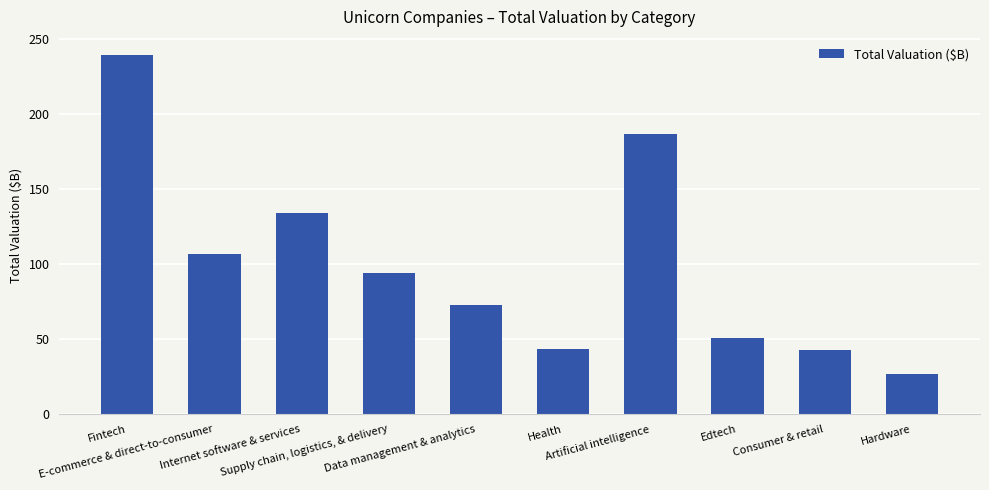

The chart shows a value of 50.5 at Edtech. True or false?

True